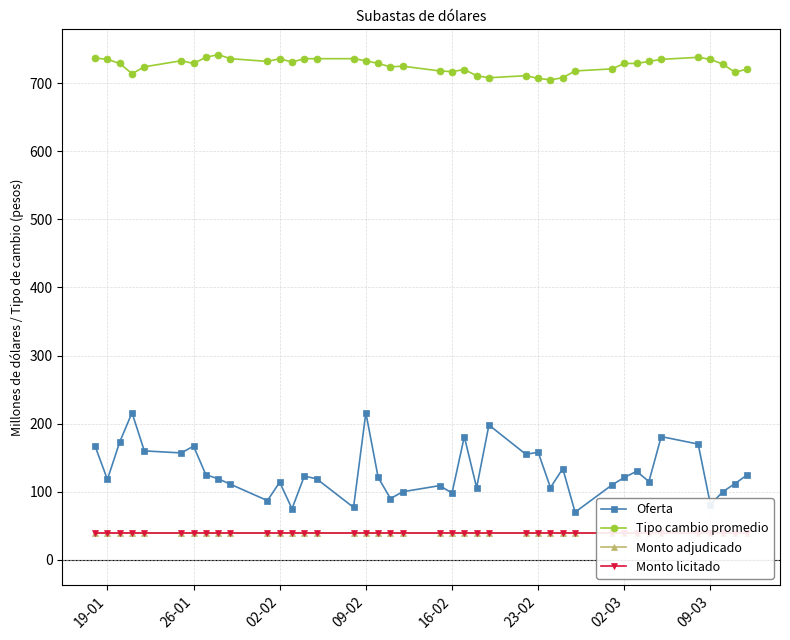

Reading left to right, what are all the values shown in this chart?

Oferta: 167	118	173	216	160	157	167	125	119	111	87	114	75	123	119	77	216	121	90	100	109	98	181	106	198	155	158	106	134	70	110	121	130	115	181	170	81	100	112	125
Tipo cambio promedio: 737	735	729	714	724	733	729	738	742	736	732	736	731	736	736	736	733	729	724	725	718	717	720	711	708	711	707	705	708	718	721	729	729	732	735	738	735	728	716	721
Monto adjudicado: 40	40	40	40	40	40	40	40	40	40	40	40	40	40	40	40	40	40	40	40	40	40	40	40	40	40	40	40	40	40	40	40	40	40	40	40	40	40	40	40
Monto licitado: 40	40	40	40	40	40	40	40	40	40	40	40	40	40	40	40	40	40	40	40	40	40	40	40	40	40	40	40	40	40	40	40	40	40	40	40	40	40	40	40